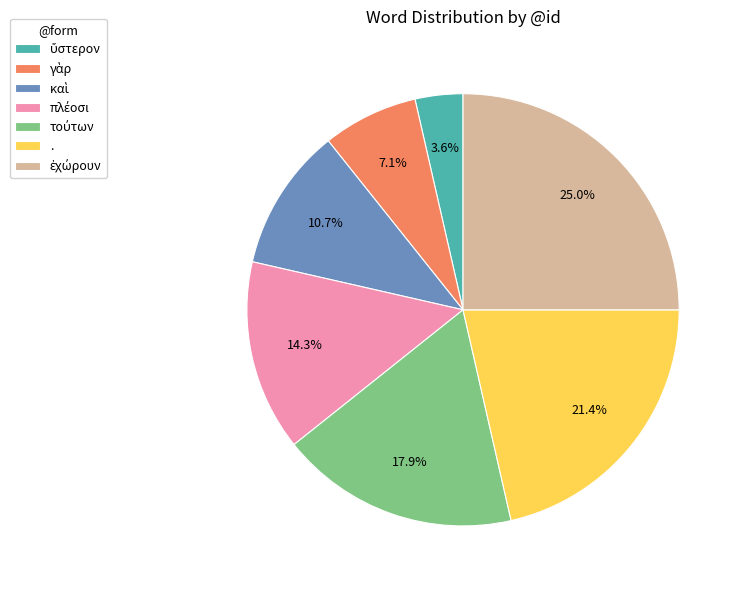

What percentage is NOT represented by .?

78.6%